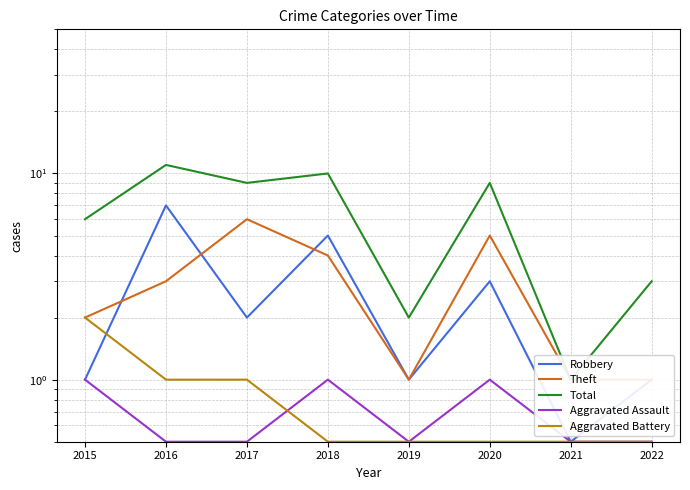

True or false: Aggravated Assault has more than 2 interior local peaks.

False